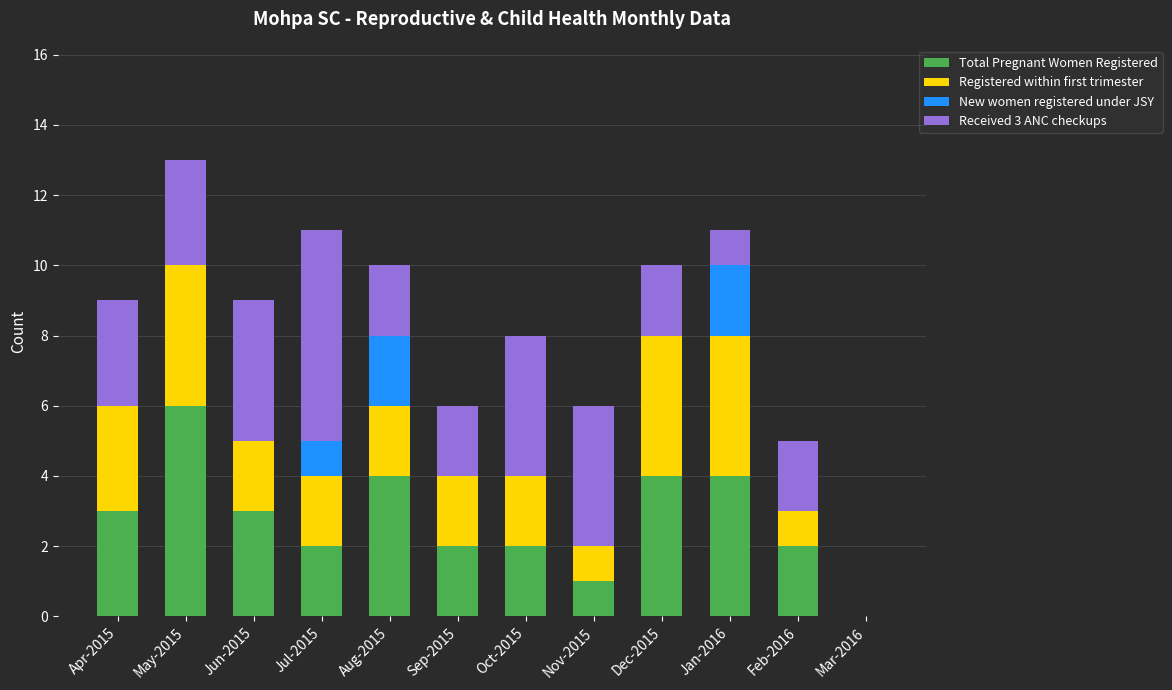

Which category has the highest value in the Total Pregnant Women Registered series?

May-2015